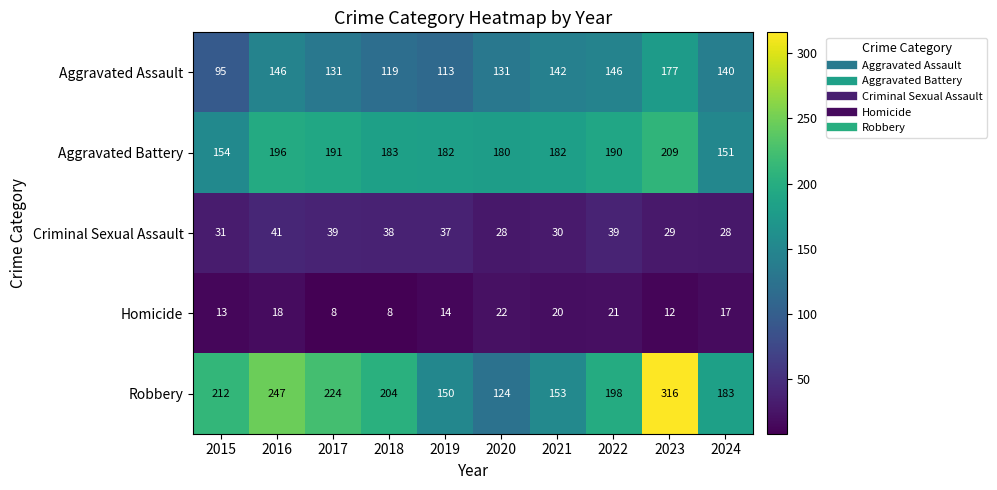

At which label is Robbery closest to 220?

2017